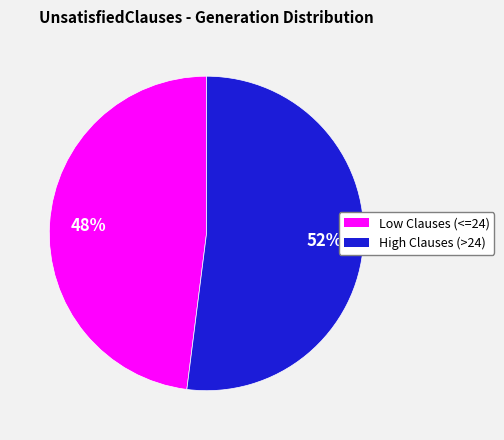

Count the number of slices in the pie.

2